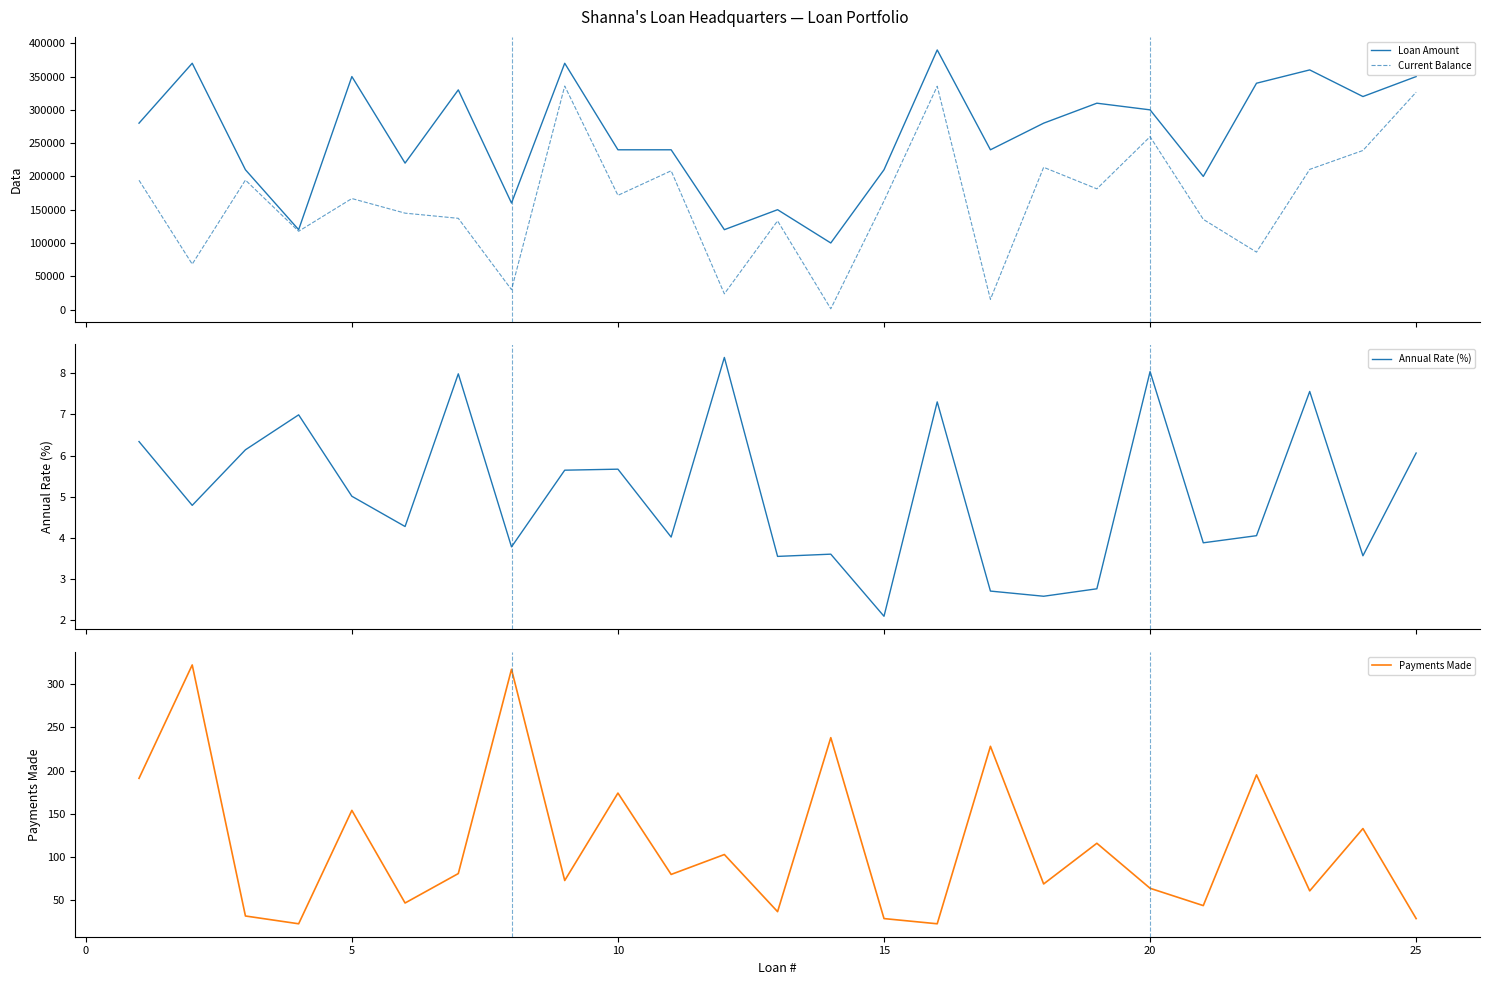

In Current Balance, how many points are lower than both neighbors (excluding endpoints)?

9